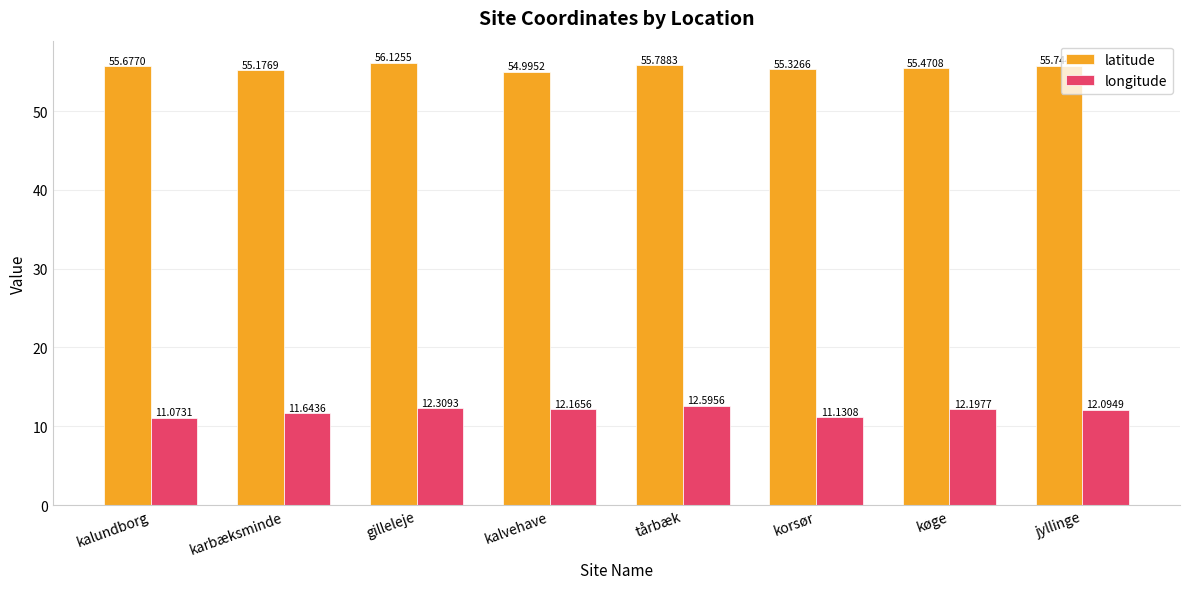

Which series has the widest spread of values?

longitude